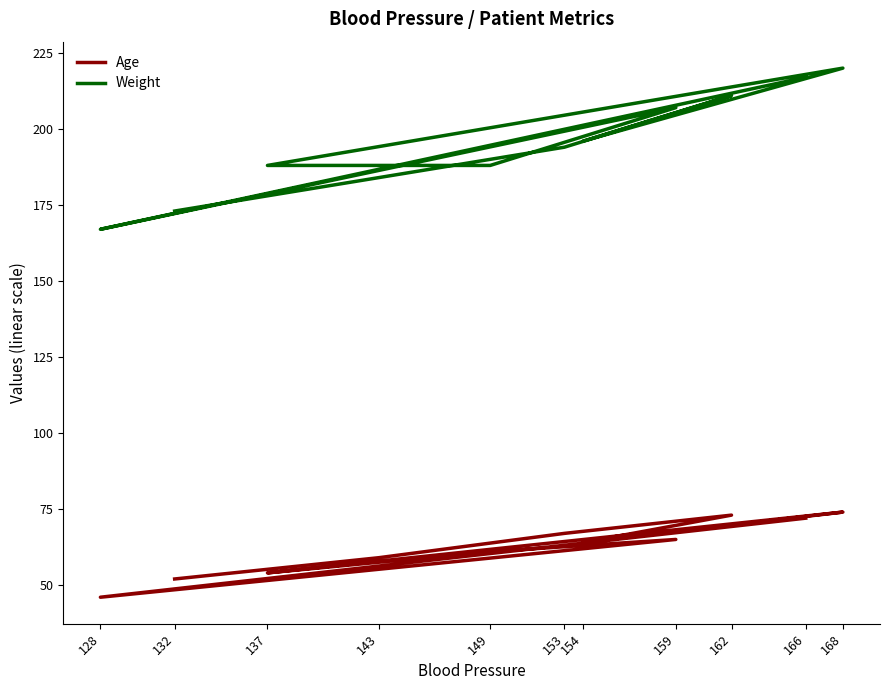

What is the total value across all series at 166?

289